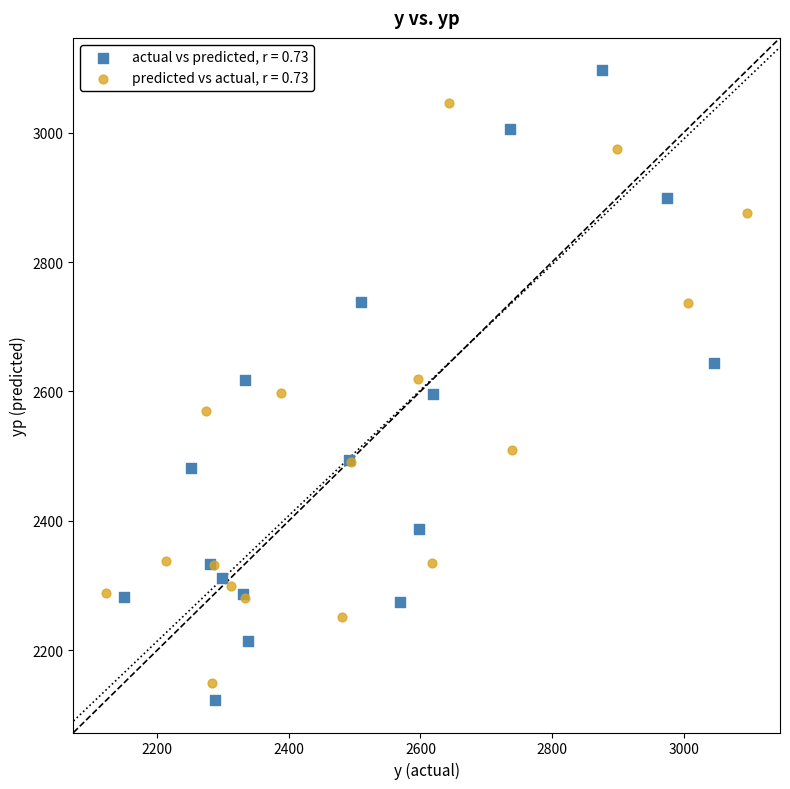

Which series has the widest spread of Y values?

actual vs predicted, r = 0.73